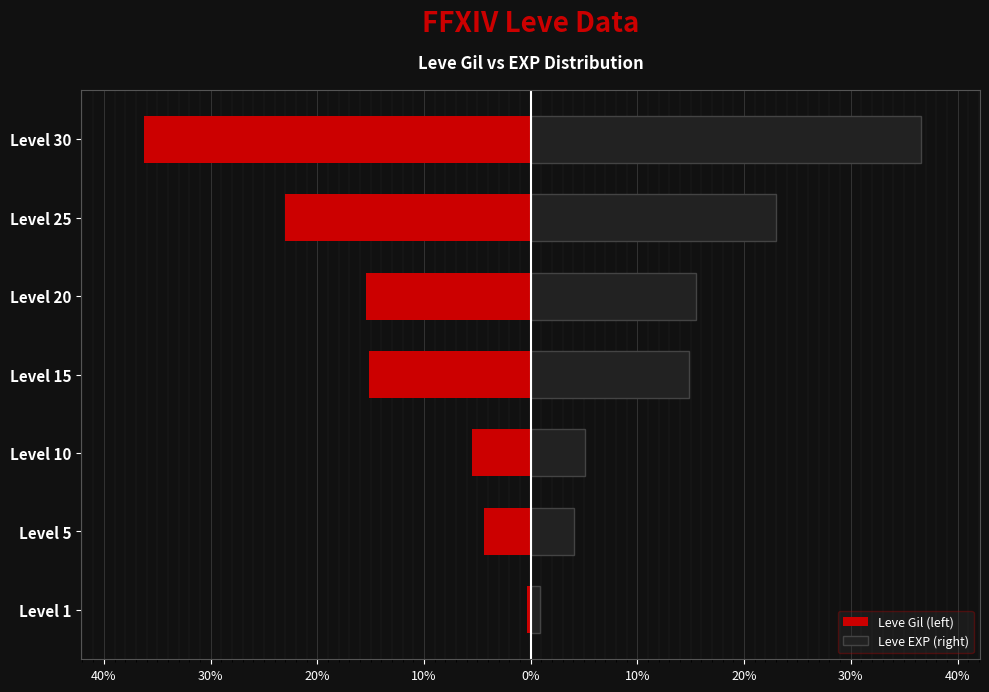

What is the minimum value for Leve Gil (left)?

-36.2